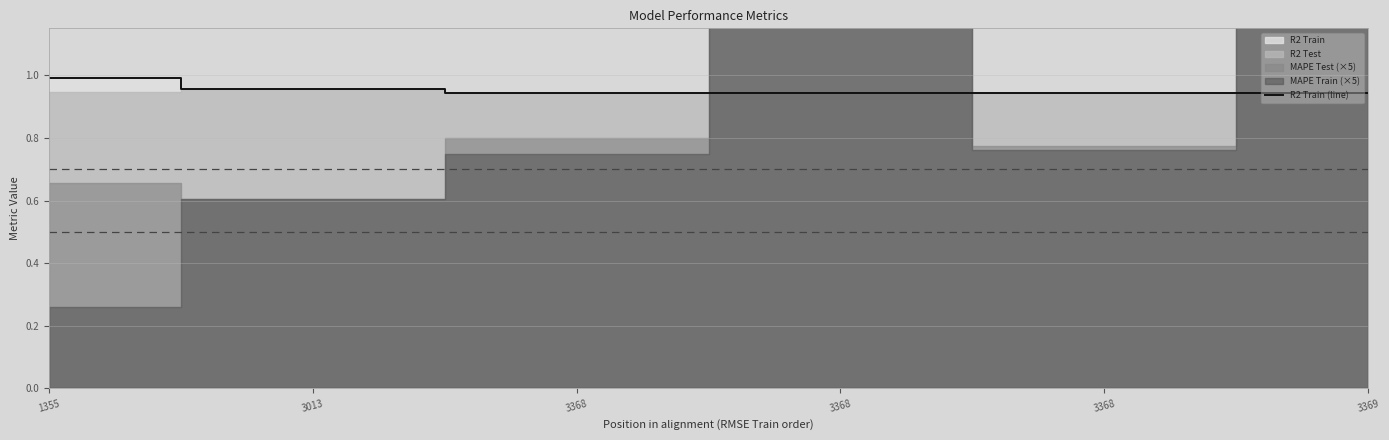

Rank the categories by value from highest to lowest.

1355, 3013, 3368, 3368, 3368, 3369